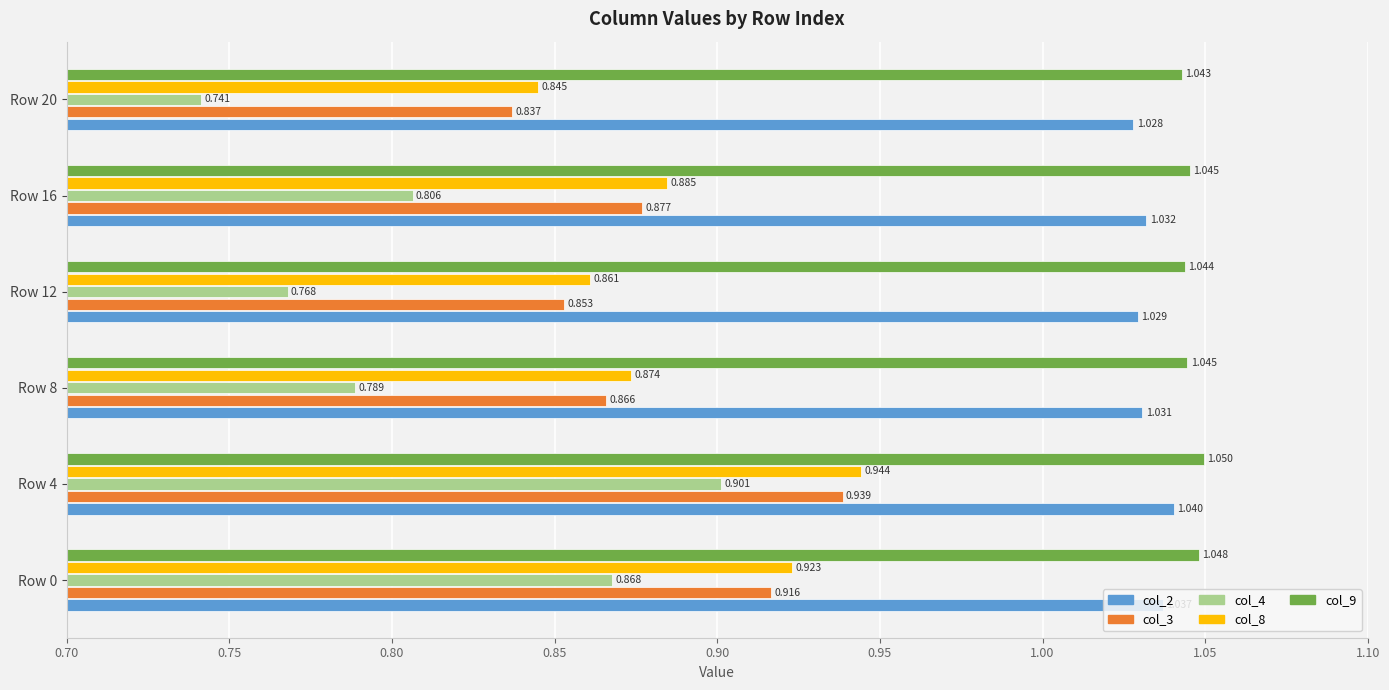

Is the value of col_4 at Row 4 greater than the value of col_3 at Row 0?

No